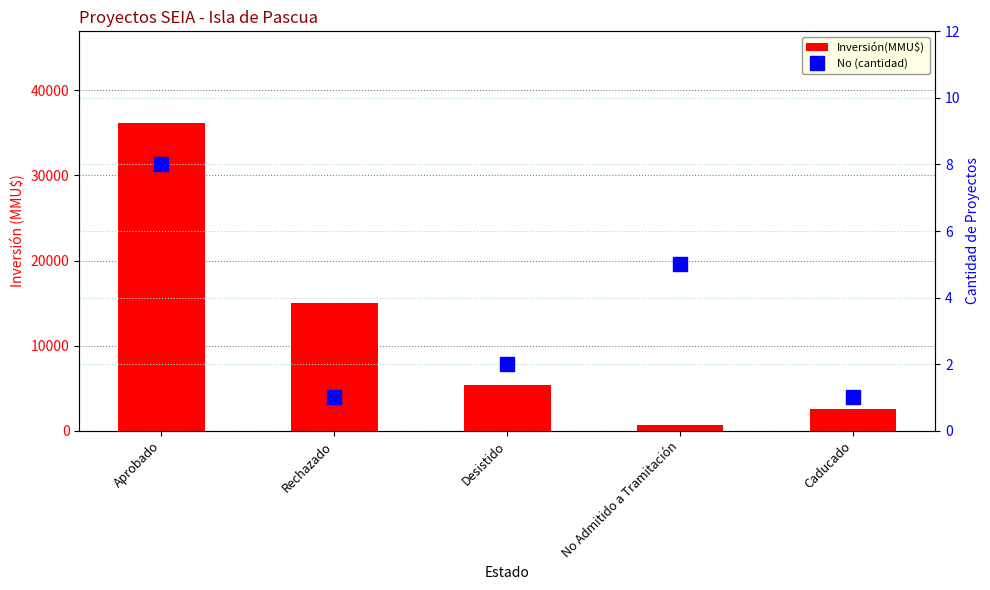

At how many categories does at least one series exceed 21493?

1